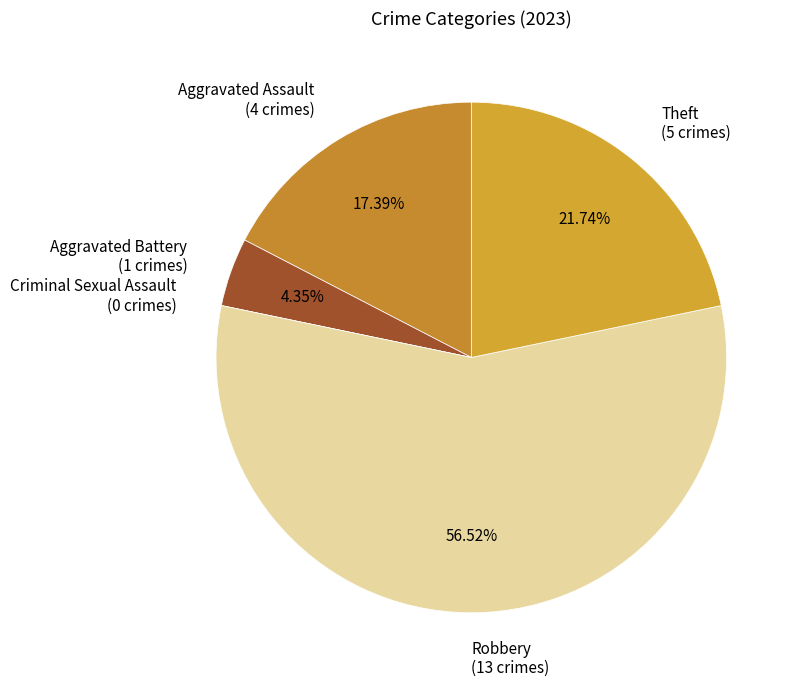

Do Aggravated Assault (4 crimes) and Aggravated Battery (1 crimes) together represent more than half of the pie?

No